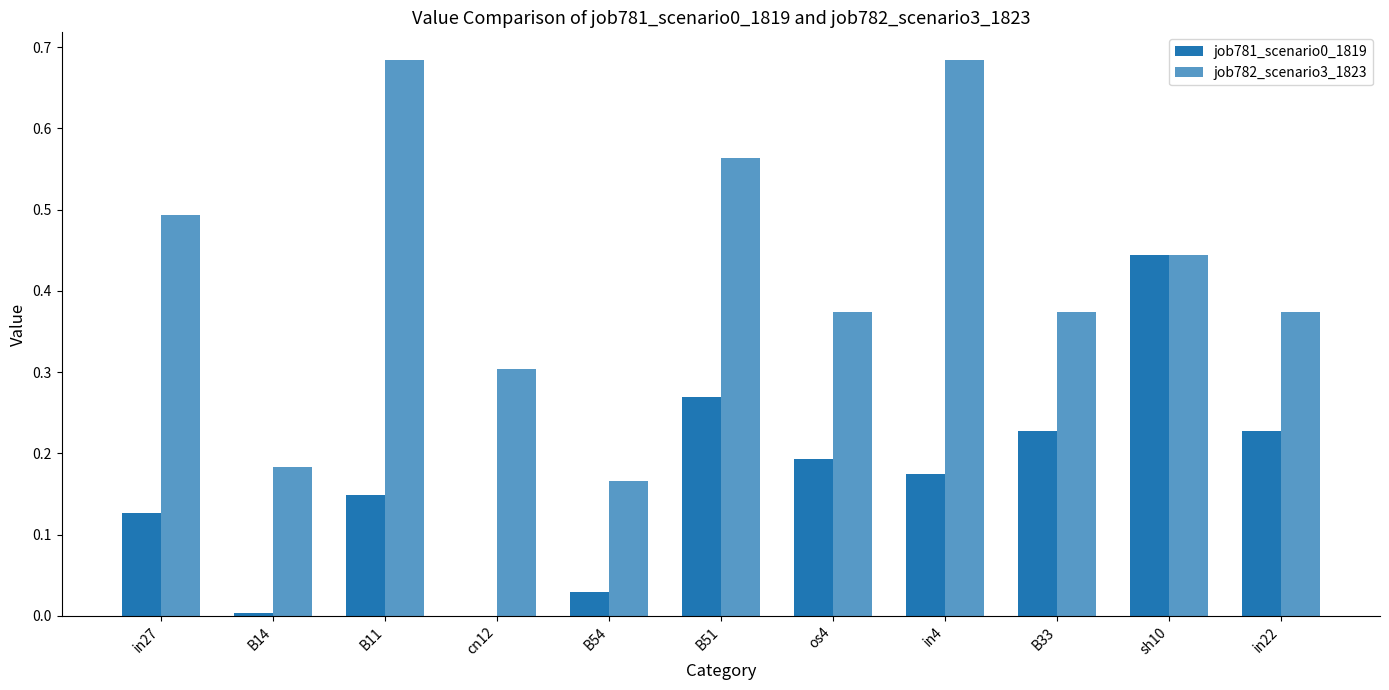

What is the difference between the highest and lowest values at in4?

0.5